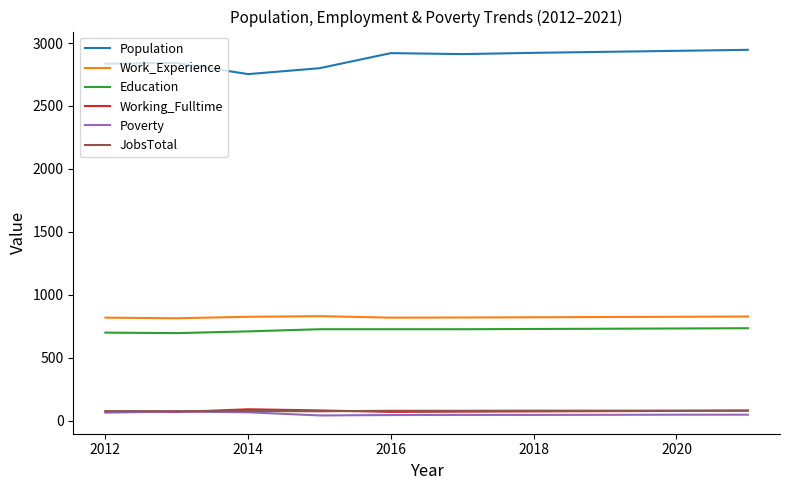

Which series has the largest total across all categories?

Population